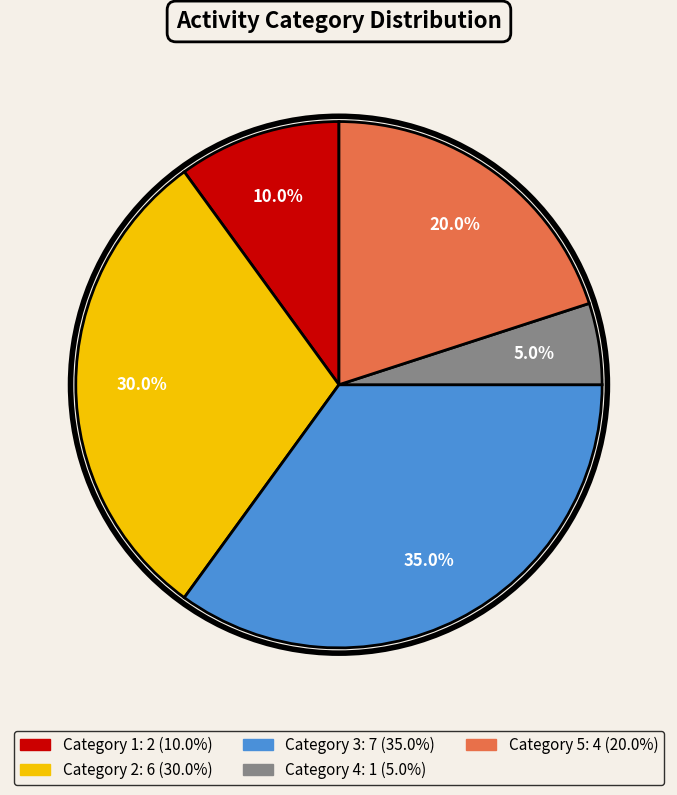

Is there any slice that represents more than half of the pie?

No